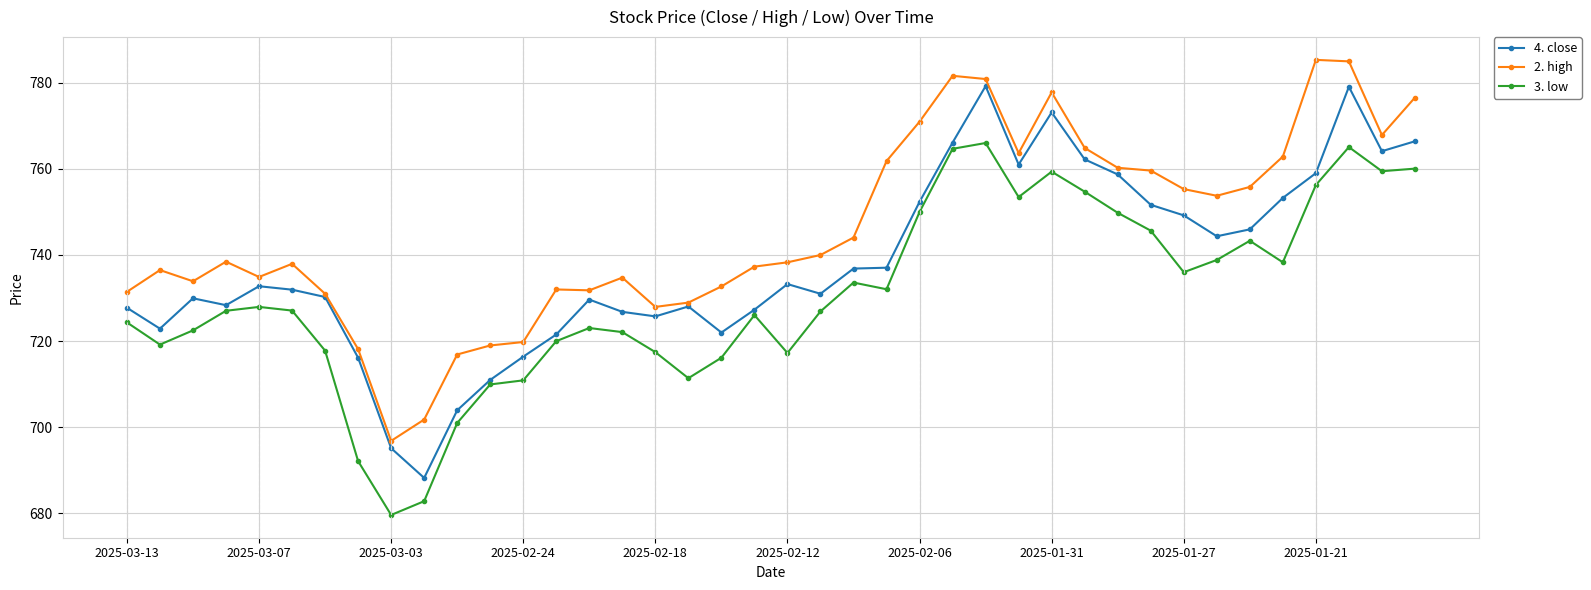

True or false: 2. high has more than 2 interior local peaks.

True